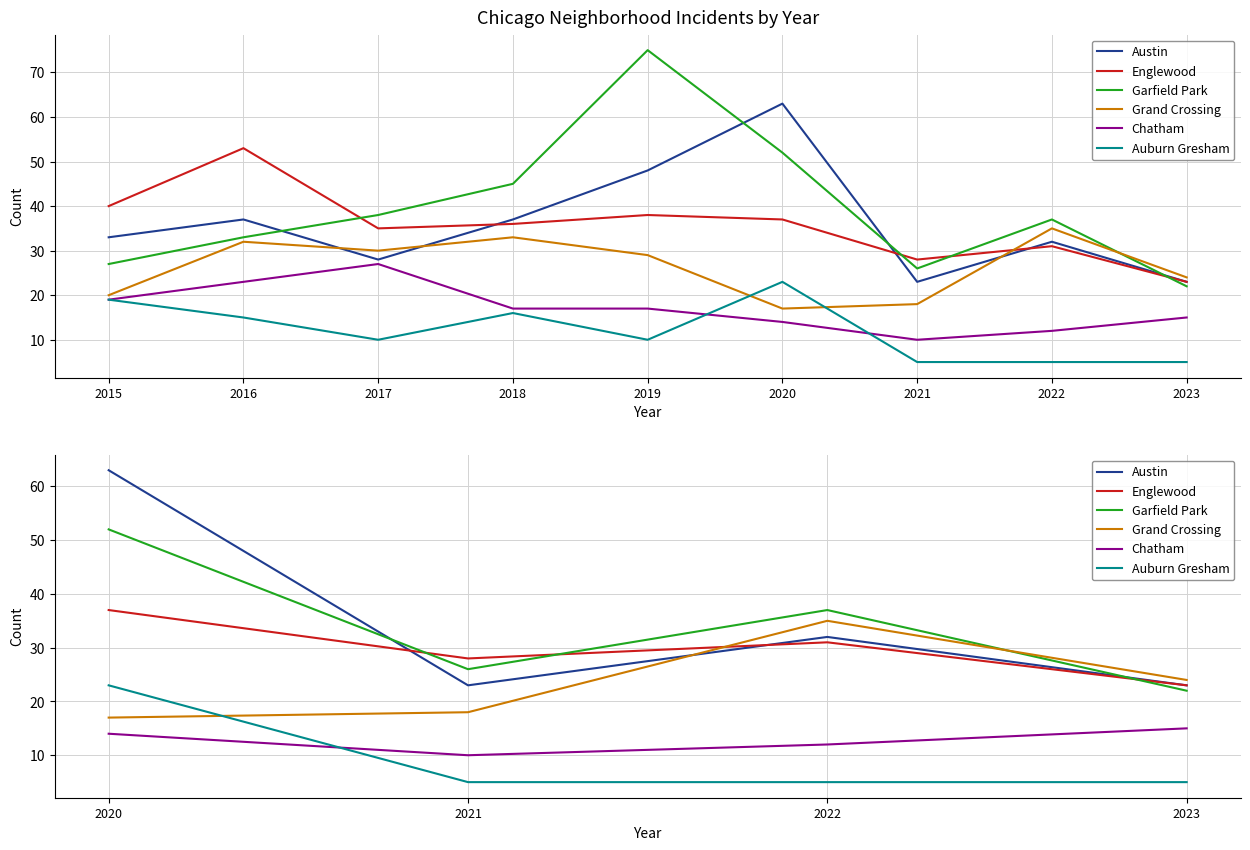

How many data points in Austin are less than 32?

2